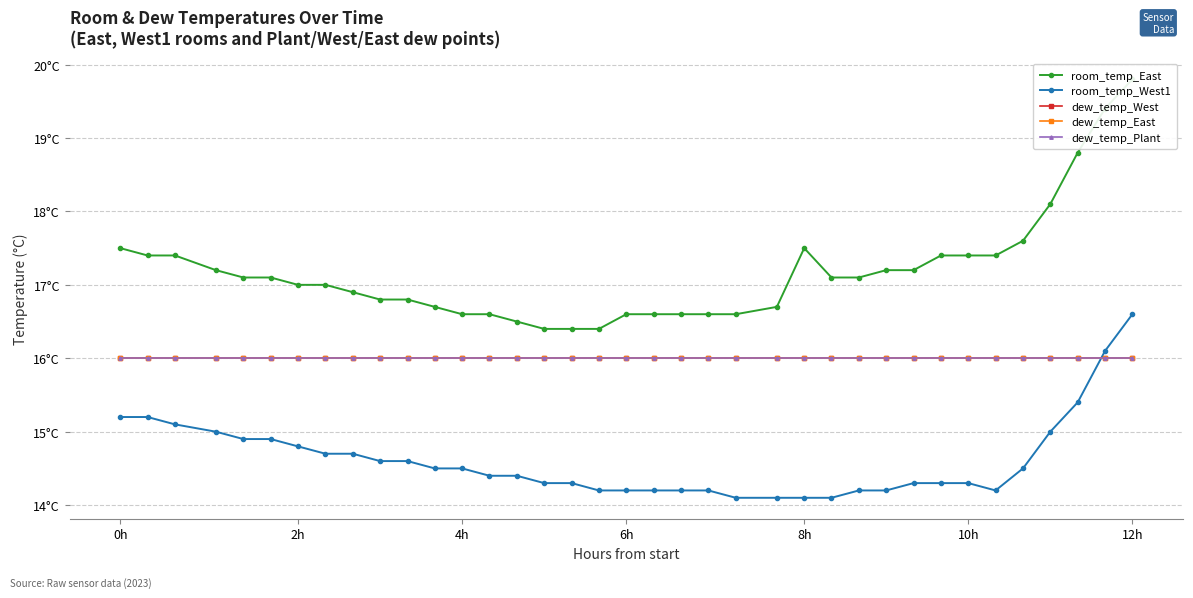

How many times do room_temp_West1 and dew_temp_East cross each other?

1